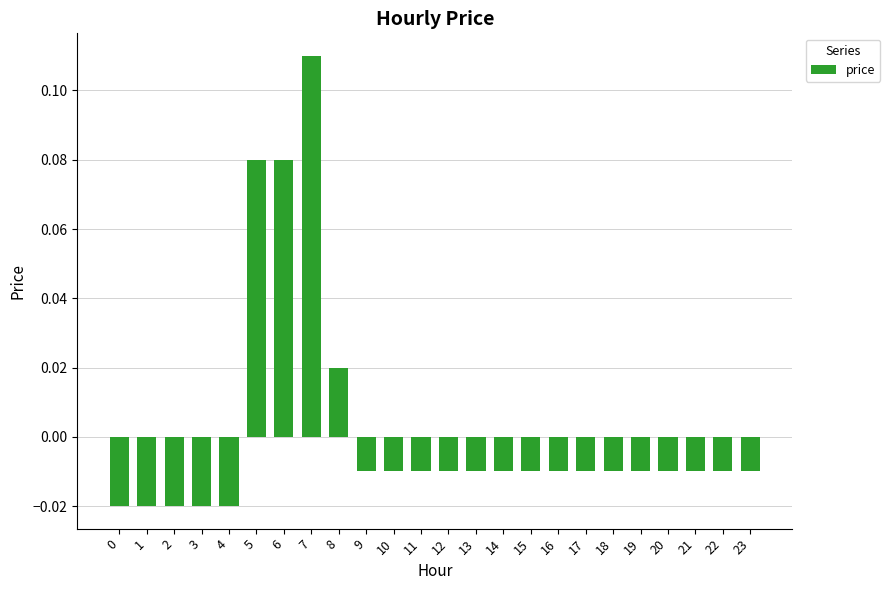

Where does the data first go above 0?

5